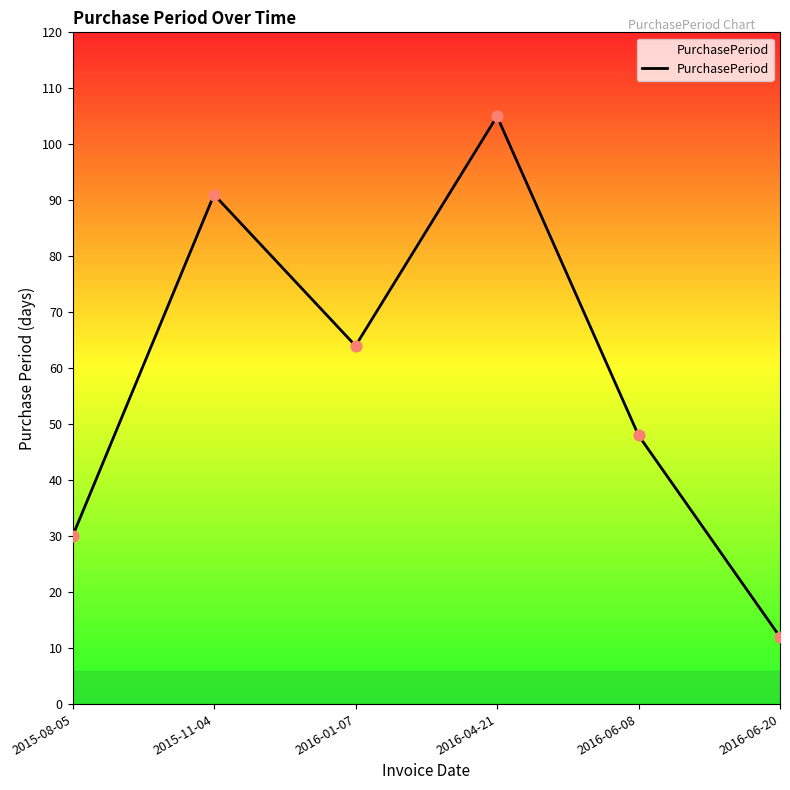

What is the ratio of the value at 2015-11-04 to the value at 2016-04-21?

0.9